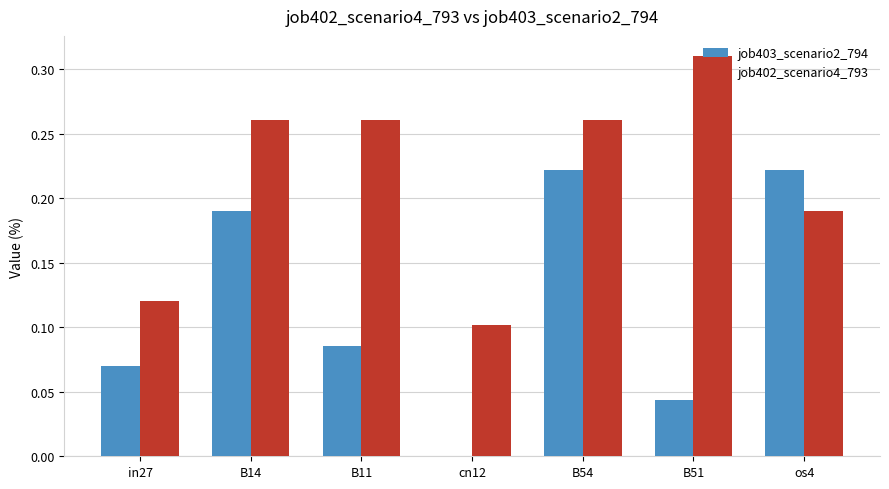

Count the job403_scenario2_794 values in the range 0 to 1.

7